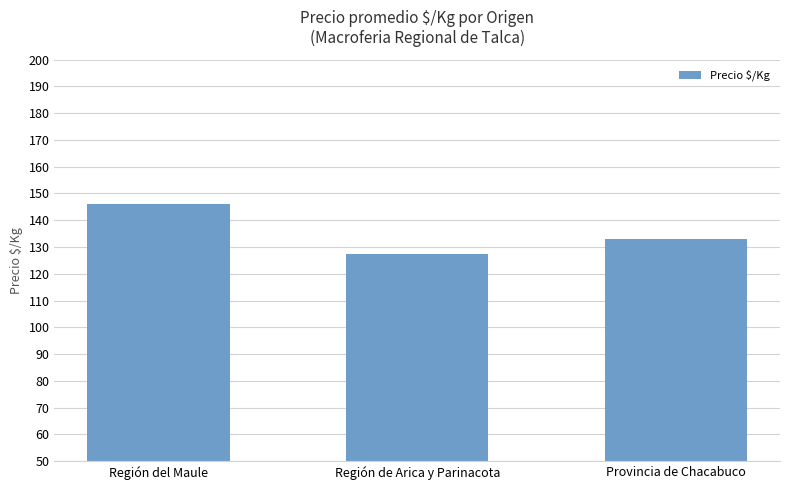

What is the label of the 1st bar from the left?

Región del Maule